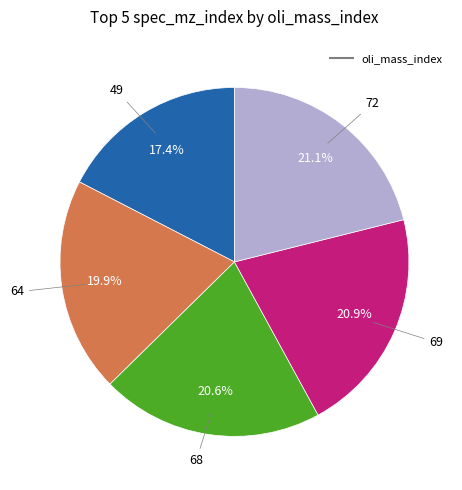

Is there any slice that represents more than half of the pie?

No